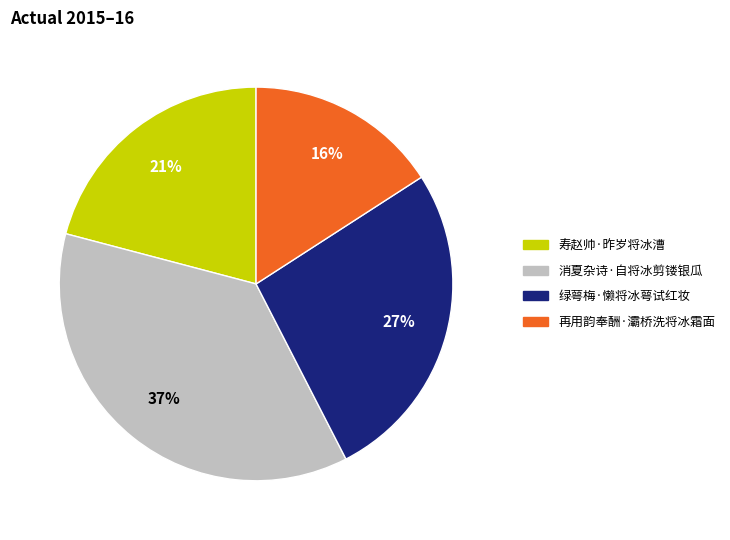

Count the number of slices in the pie.

4